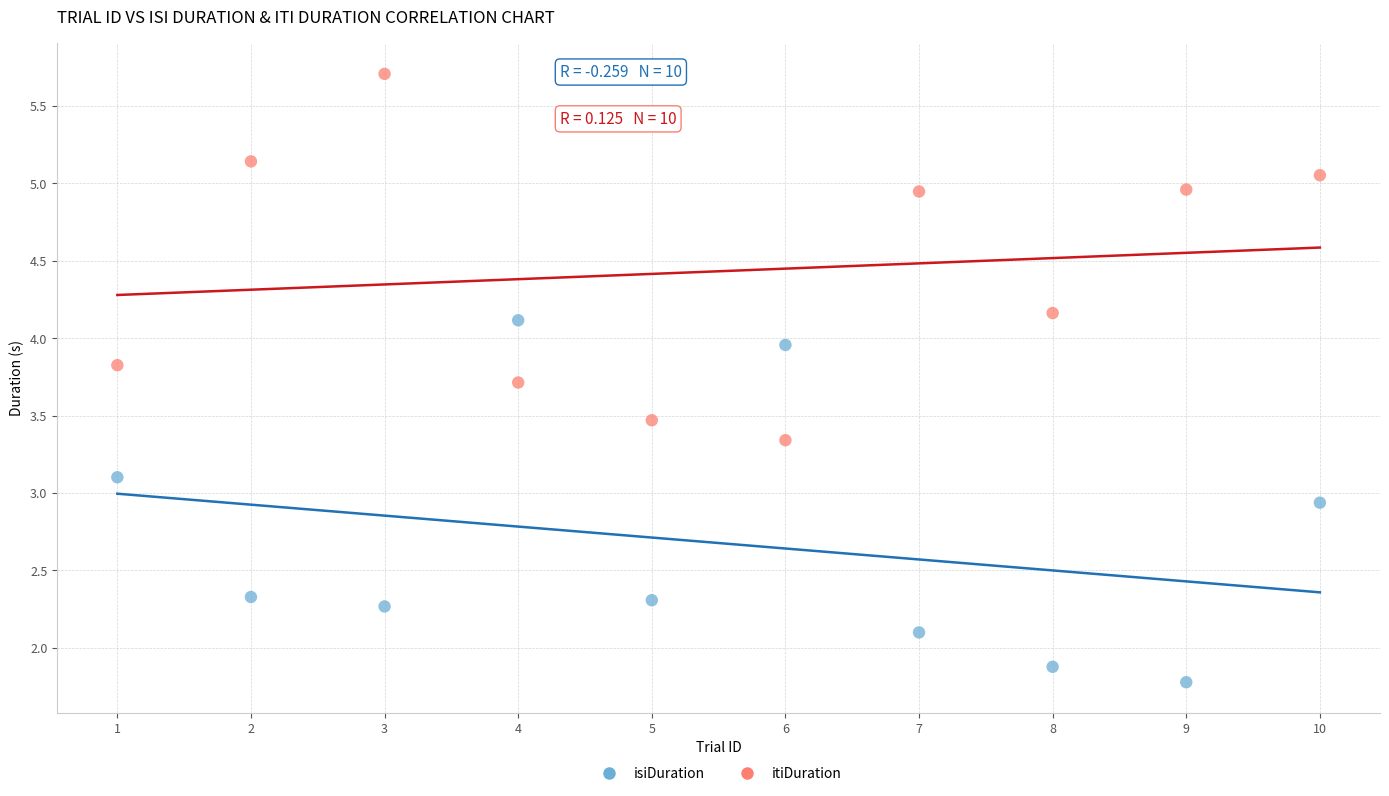

Which series contains the highest Y value?

itiDuration